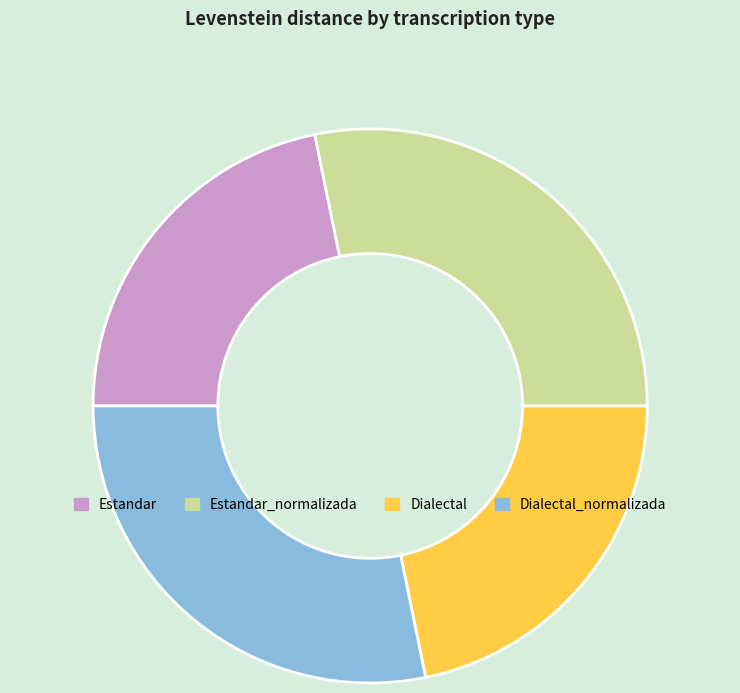

Is there a majority slice in this chart?

No